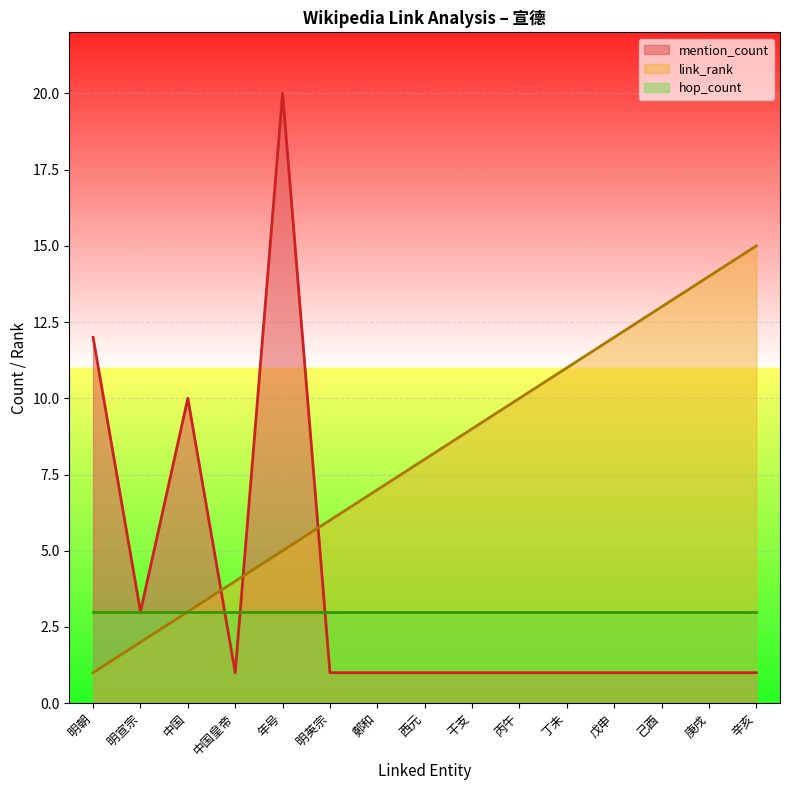

What position from the right is 年号?

11